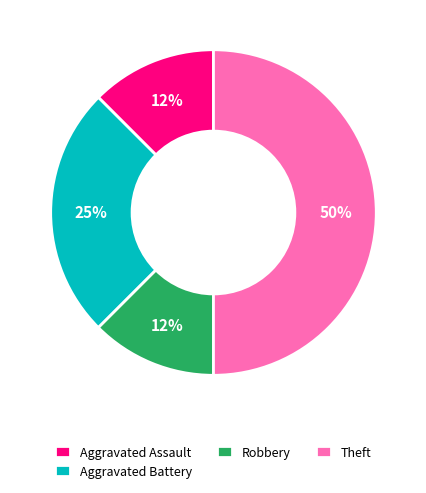

To the nearest percent, what is the average slice percentage?

25%